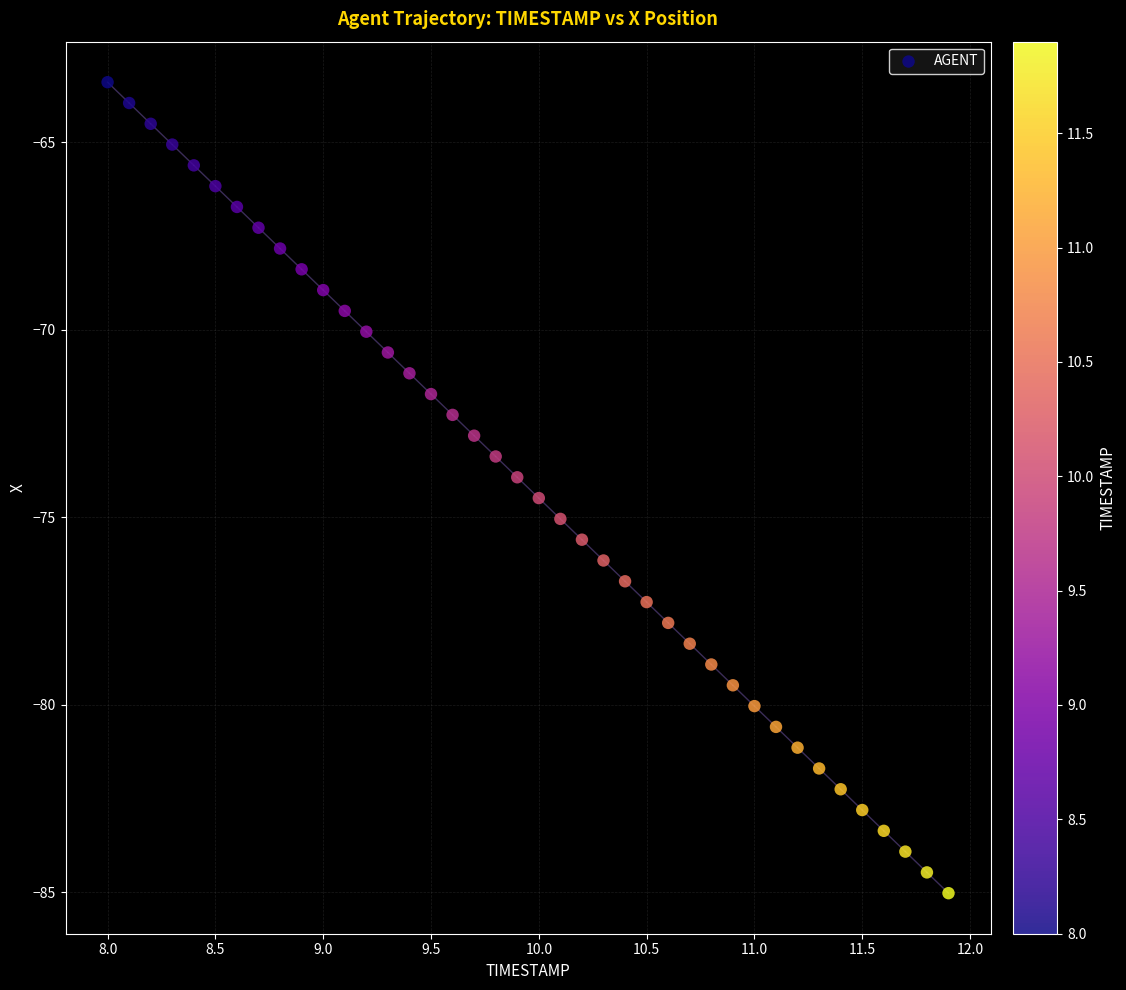

What is the range of Y values (max minus min)?

21.6